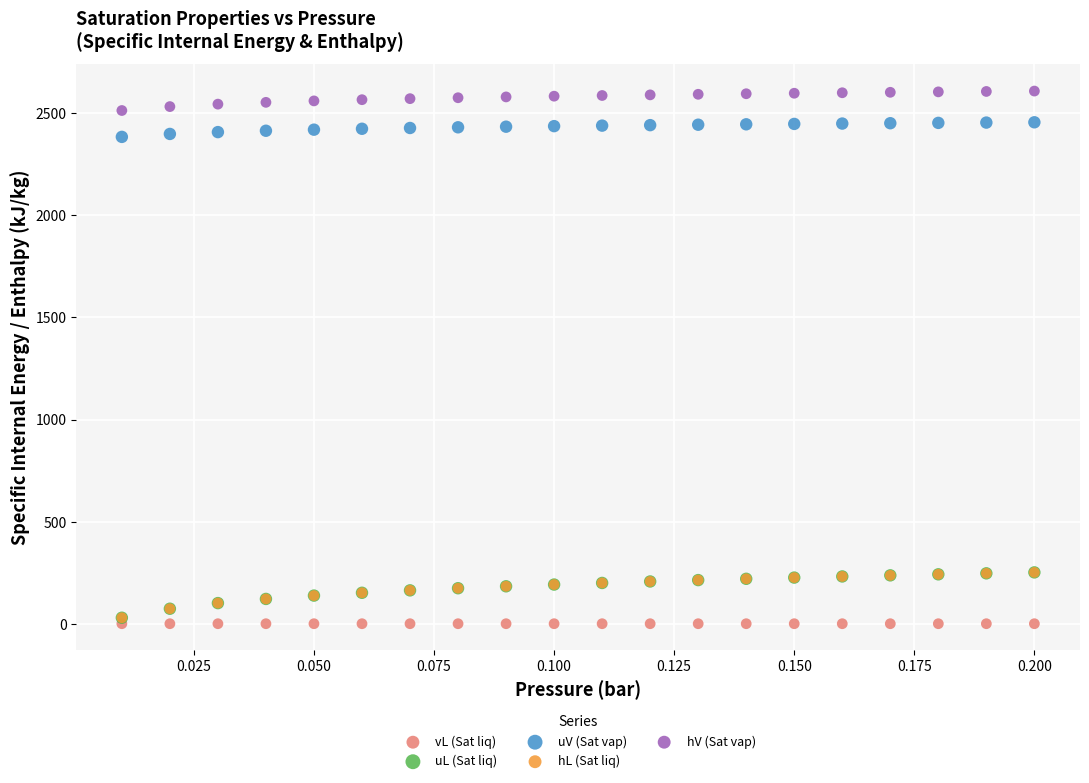

Which series reaches the minimum Y coordinate?

vL (Sat liq)